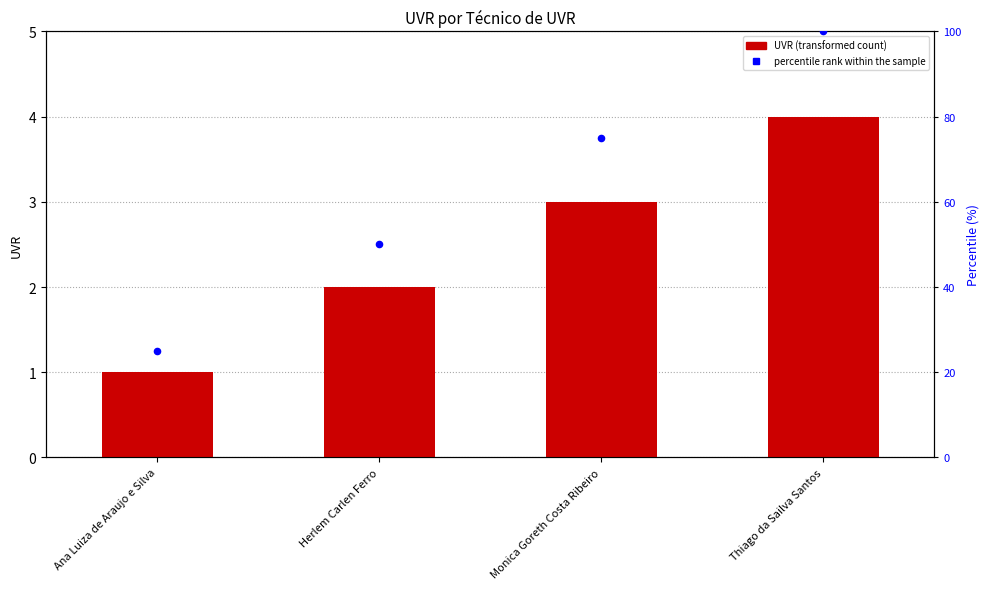

Which series contains the lowest Y value?

UVR